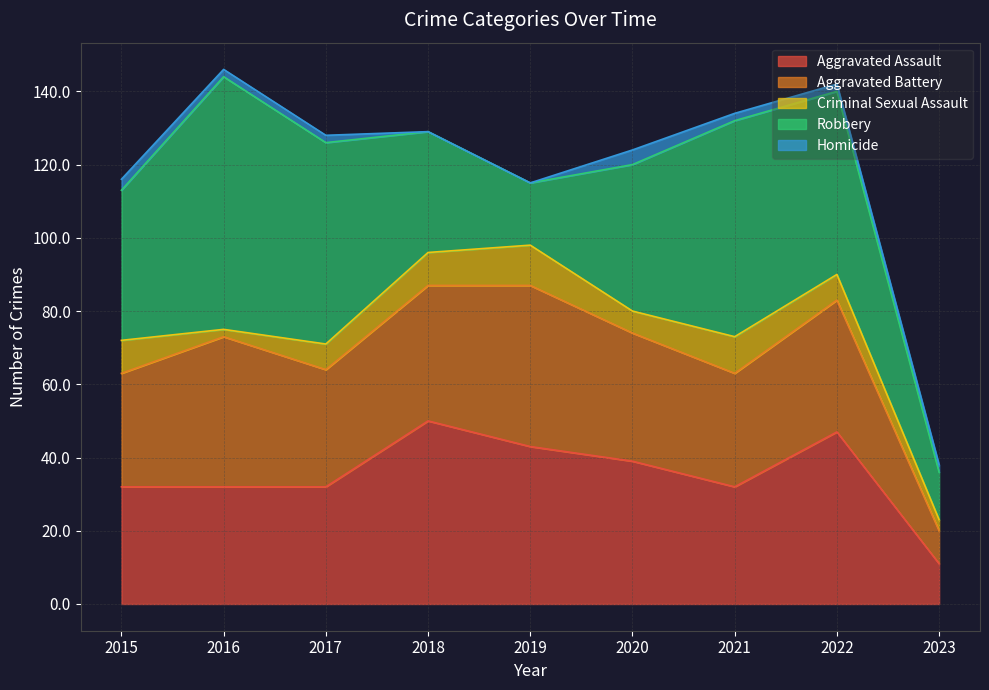

What are all the series names shown in the legend?

Aggravated Assault, Aggravated Battery, Criminal Sexual Assault, Robbery, Homicide